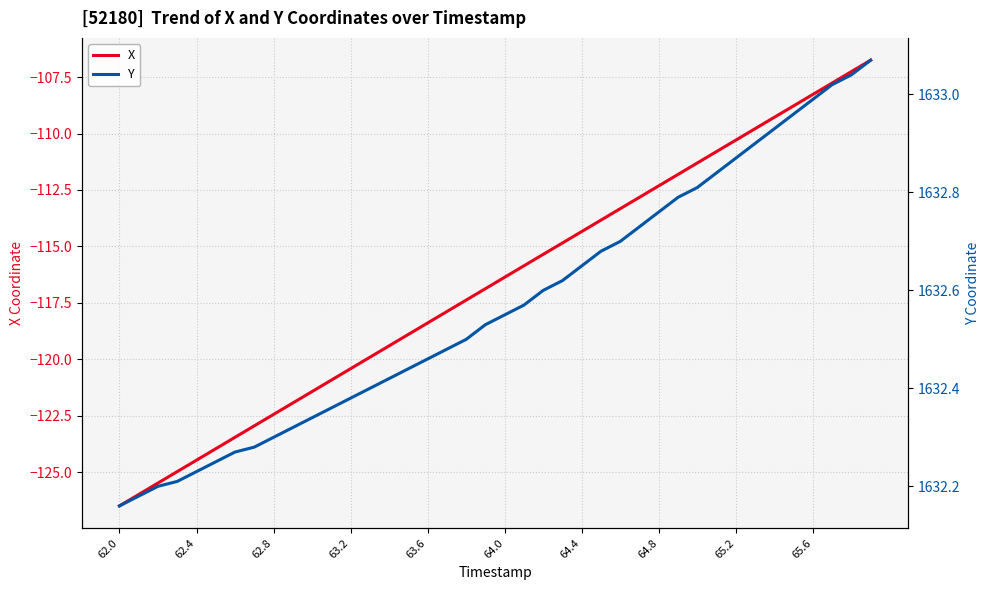

At how many categories does at least one series exceed 635?

40